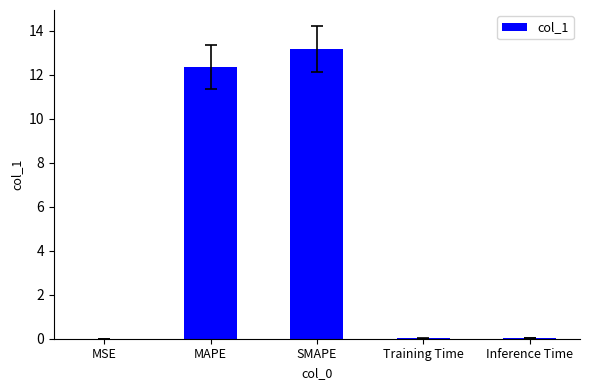

What is the maximum value shown in the chart?

13.2